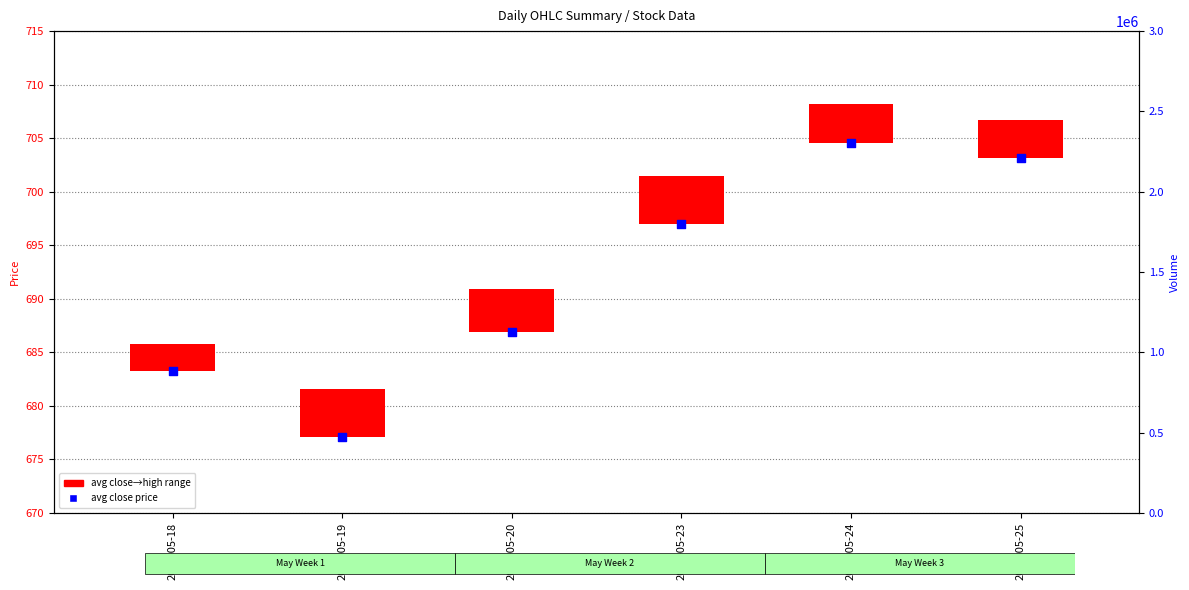

Between 2022-05-19 and 2022-05-24, which is larger?

2022-05-24